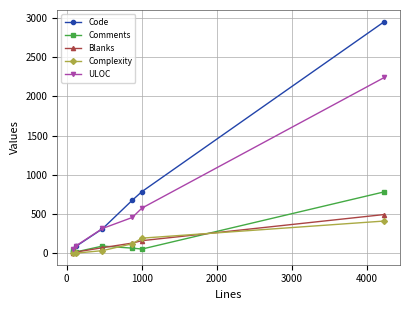

Which series has the largest range (max minus min)?

Code